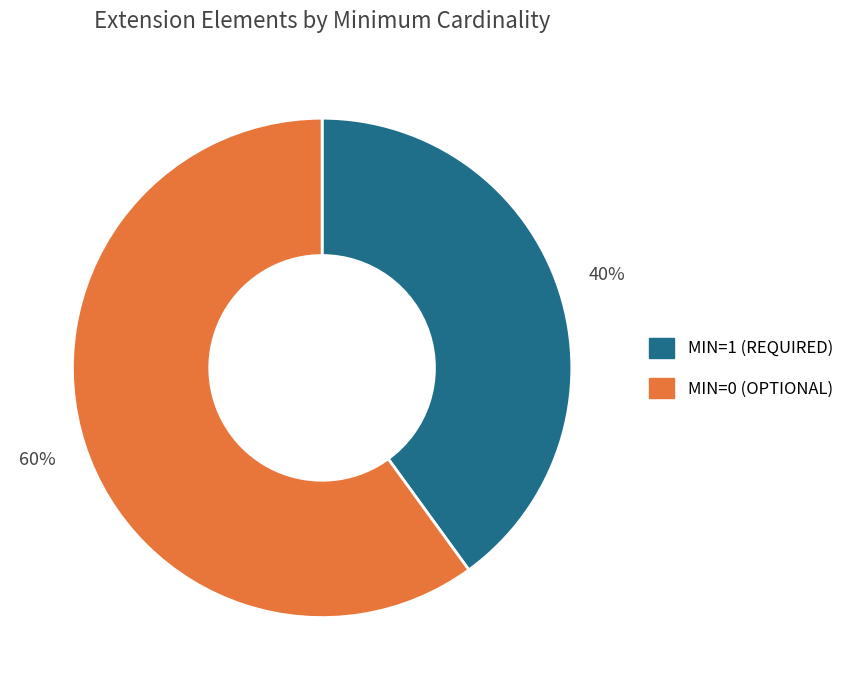

Is there any slice that represents more than half of the pie?

Yes